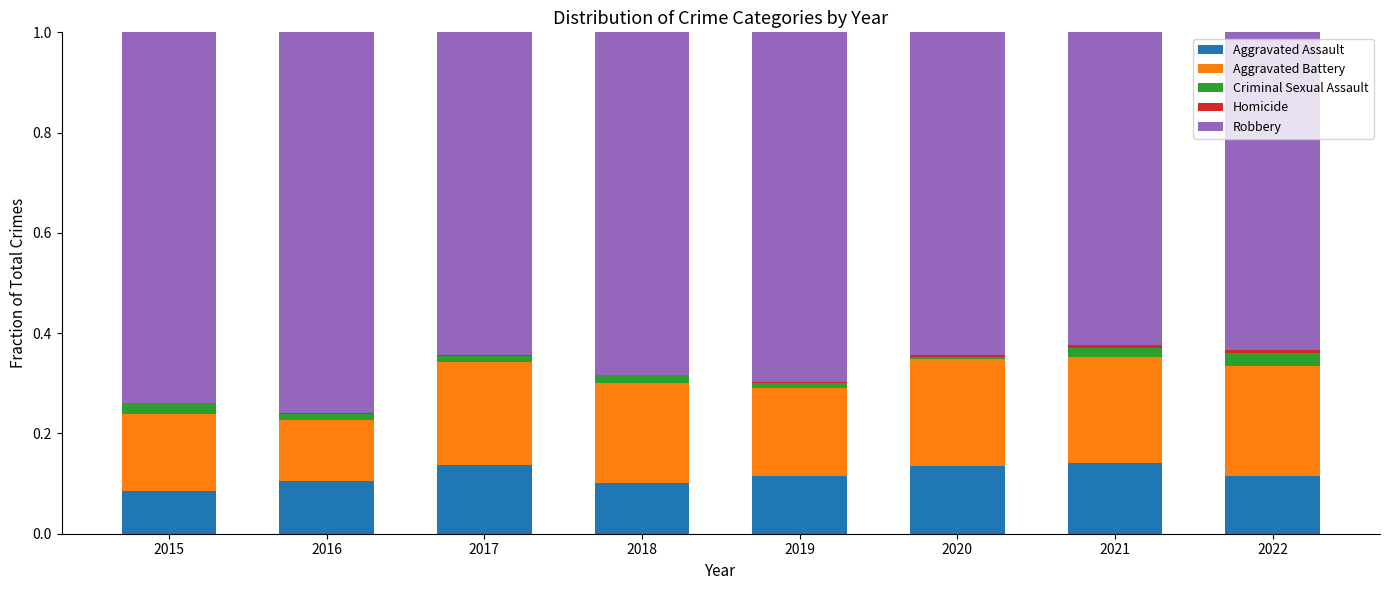

Are the bars horizontal?

No